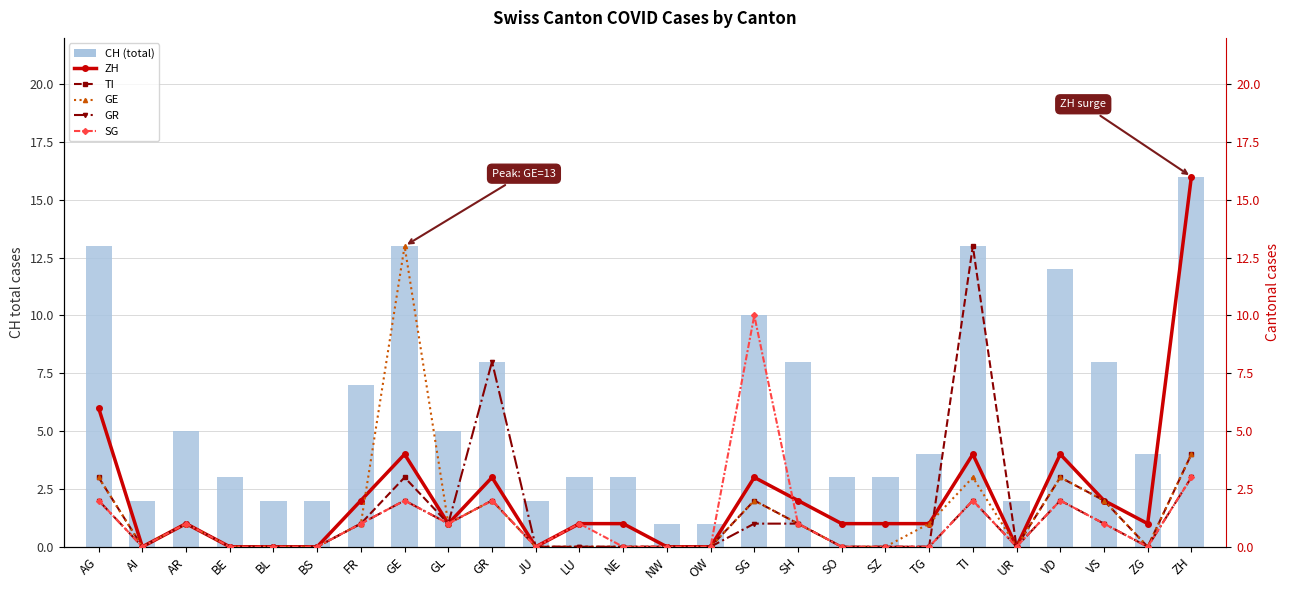

Reading left to right, transcribe all the data shown in this chart.

CH (total): 13	2	5	3	2	2	7	13	5	8	2	3	3	1	1	10	8	3	3	4	13	2	12	8	4	16
ZH: 6	0	1	0	0	0	2	4	1	3	0	1	1	0	0	3	2	1	1	1	4	0	4	2	1	16
TI: 3	0	1	0	0	0	1	3	1	2	0	0	0	0	0	2	1	0	0	0	13	0	3	2	0	4
GE: 3	0	1	0	0	0	1	13	1	2	0	0	0	0	0	2	1	0	0	1	3	0	3	2	0	4
GR: 2	0	1	0	0	0	1	2	1	8	0	0	0	0	0	1	1	0	0	0	2	0	2	1	0	3
SG: 2	0	1	0	0	0	1	2	1	2	0	1	0	0	0	10	1	0	0	0	2	0	2	1	0	3